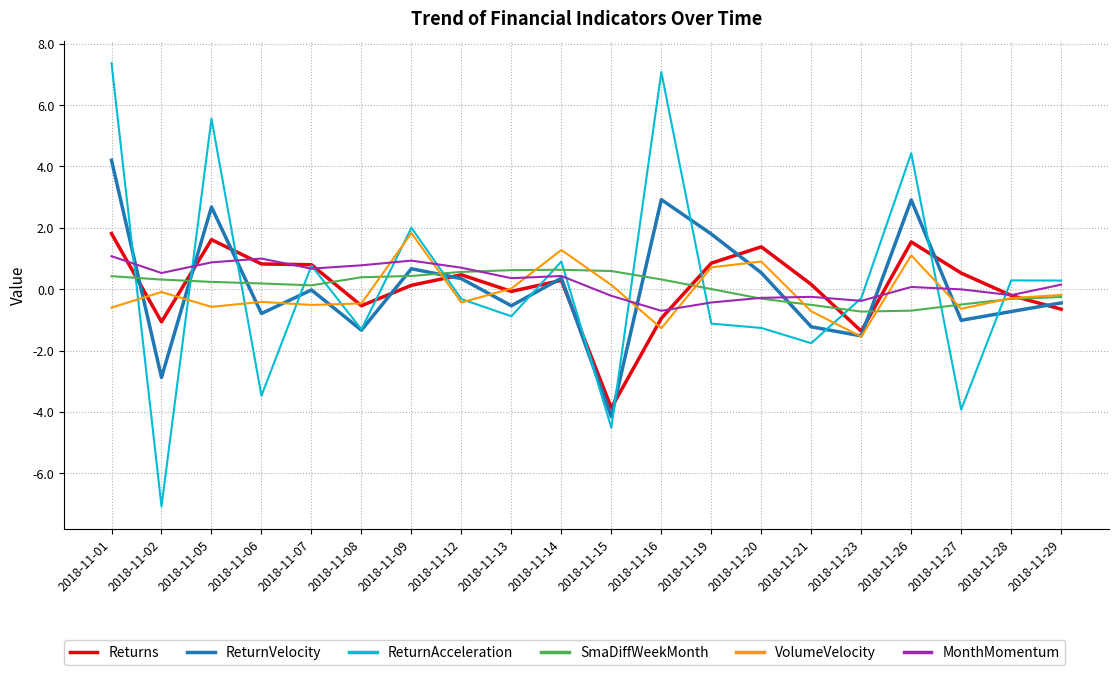

What is the smallest value displayed?

-7.1